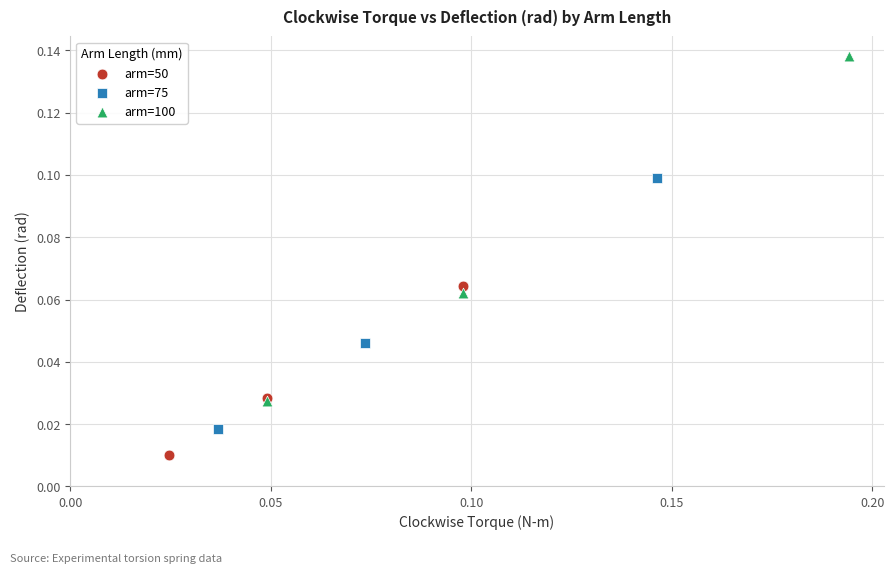

Which series contains the lowest Y value?

arm=50